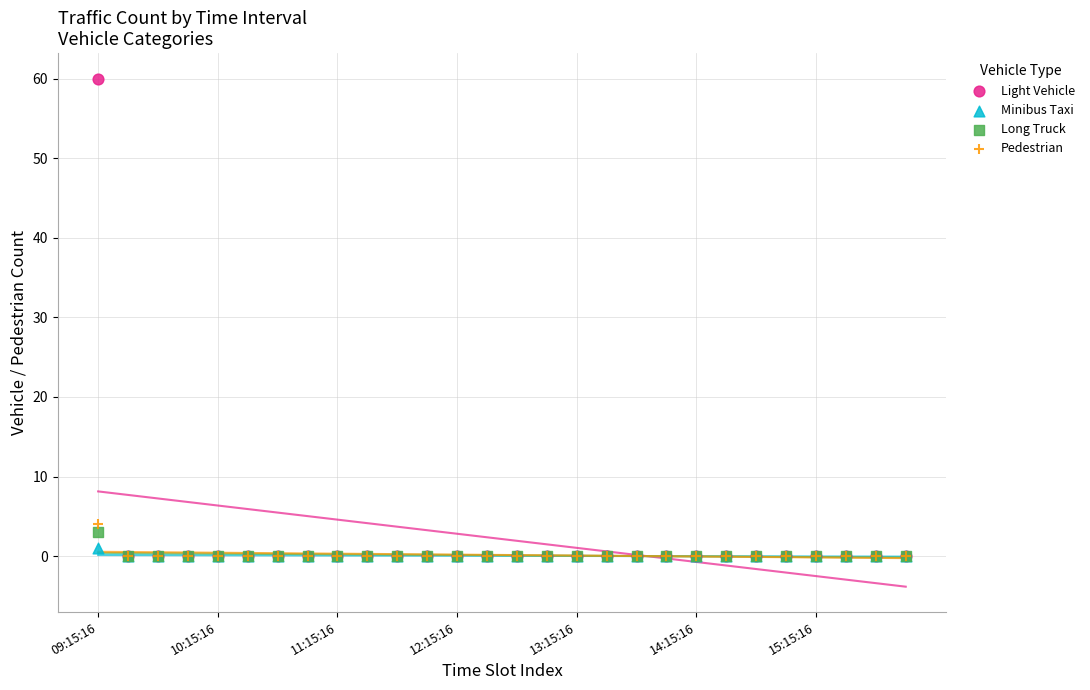

Across all series, what Y value is closest to 30?

4